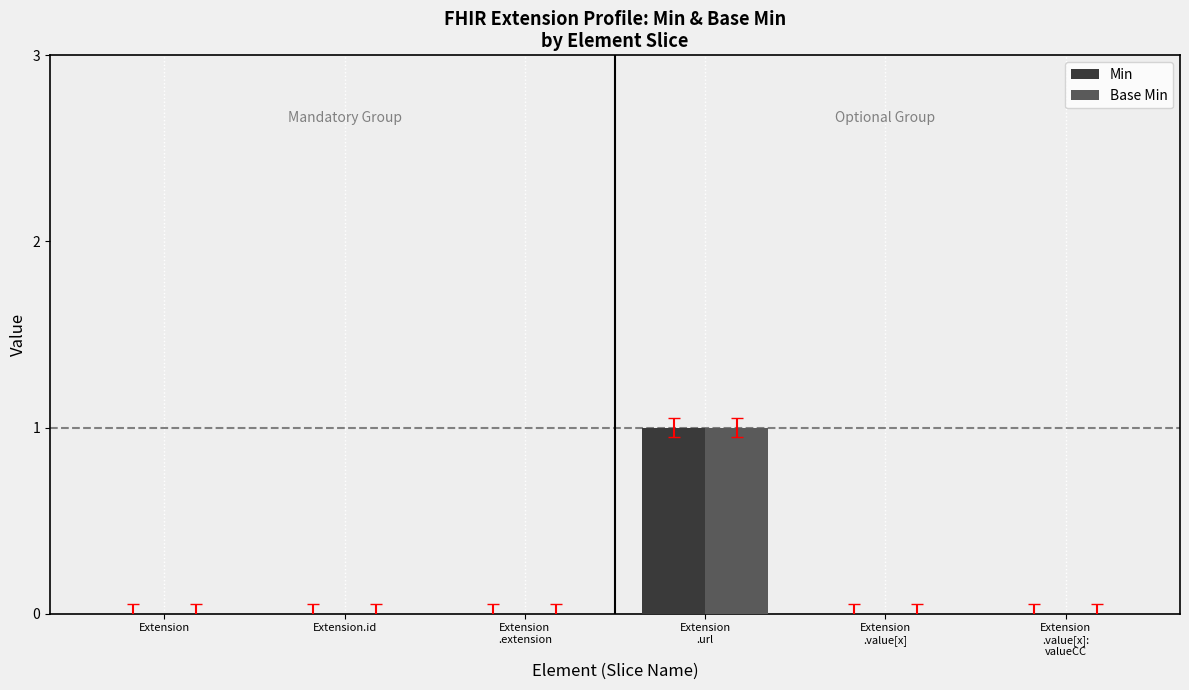

How many data points does each series have?

6